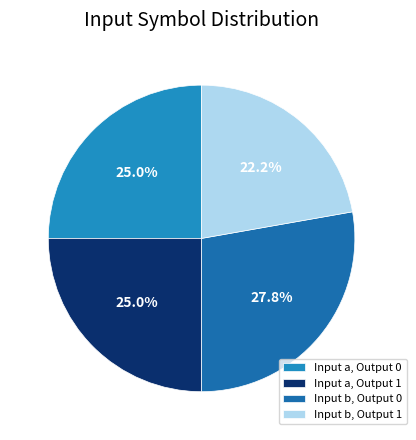

How many slices are in this pie chart?

4